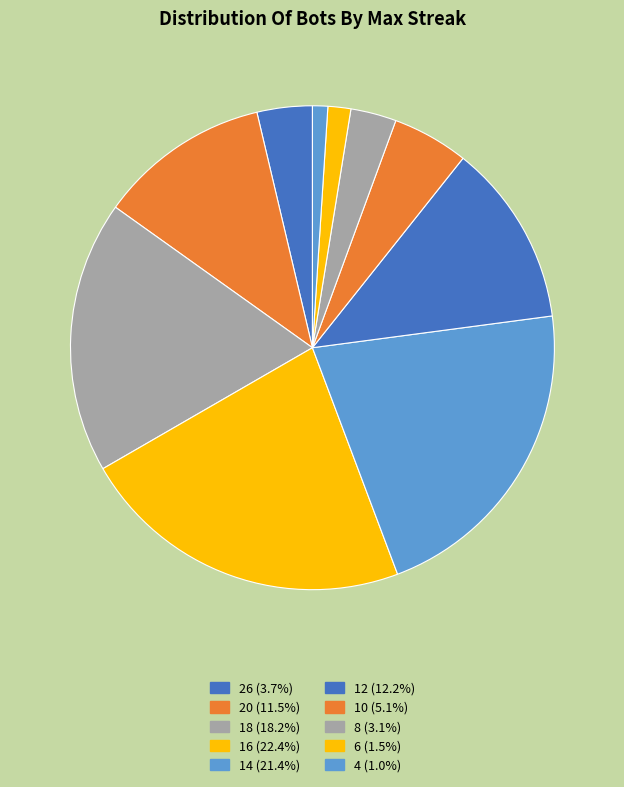

How many segments does this pie chart have?

10